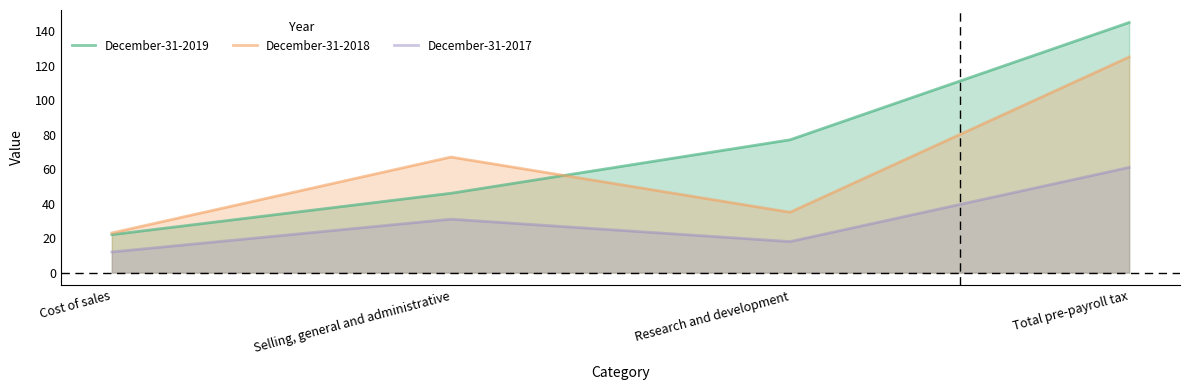

Is it true that December-31-2019 equals 22 at Cost of sales?

True